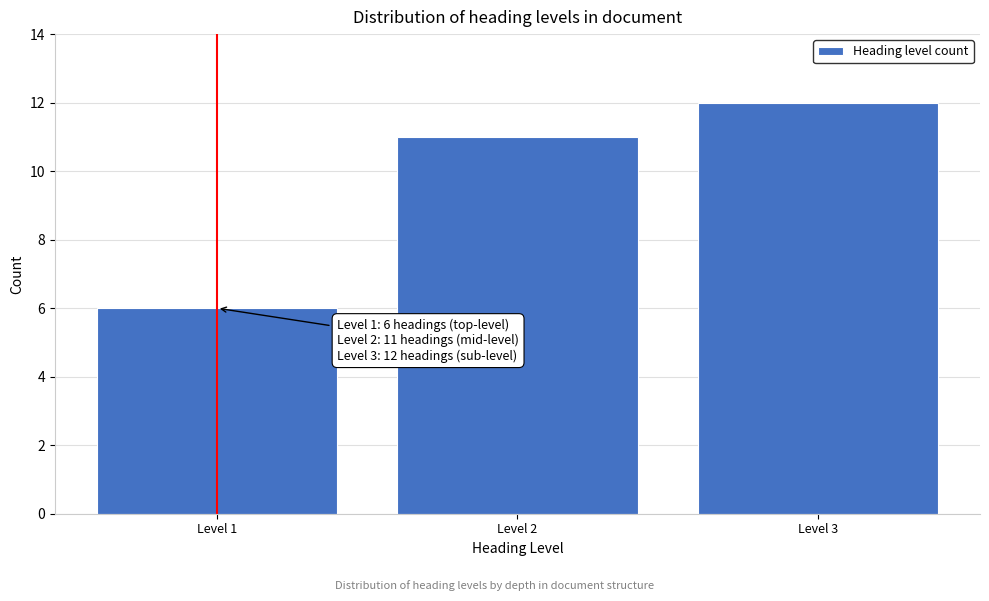

Reading right to left, list all the values displayed in this chart.

12	11	6